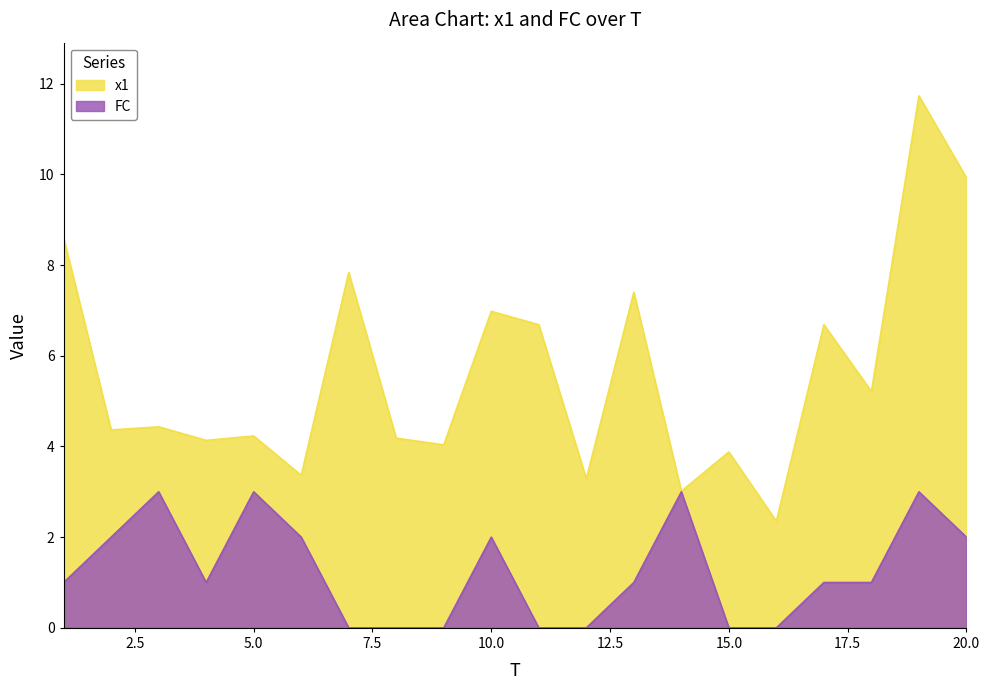

Count the number of categories in the chart.

20